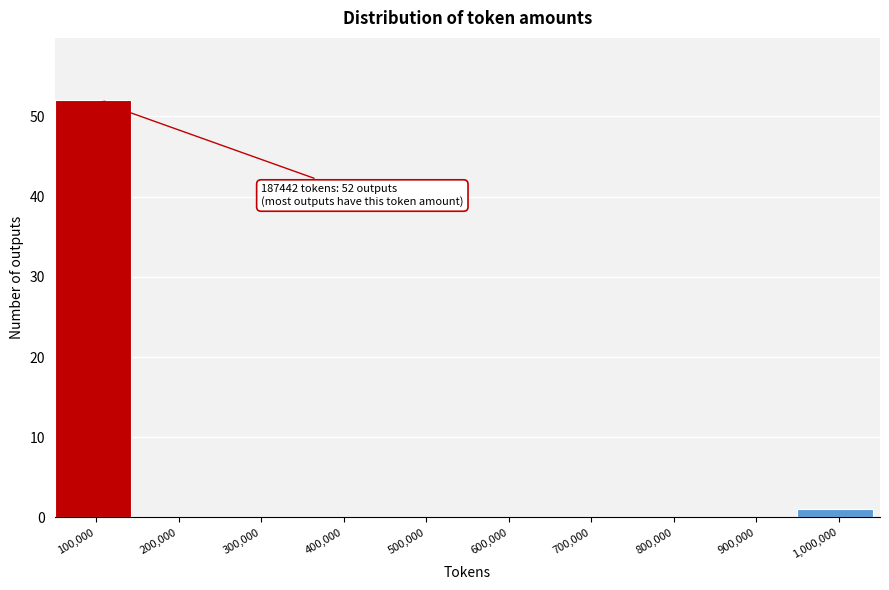

Reading left to right, list all the values displayed in this chart.

100,000=52	200,000=0	300,000=0	400,000=0	500,000=0	600,000=0	700,000=0	800,000=0	900,000=0	1,000,000=1